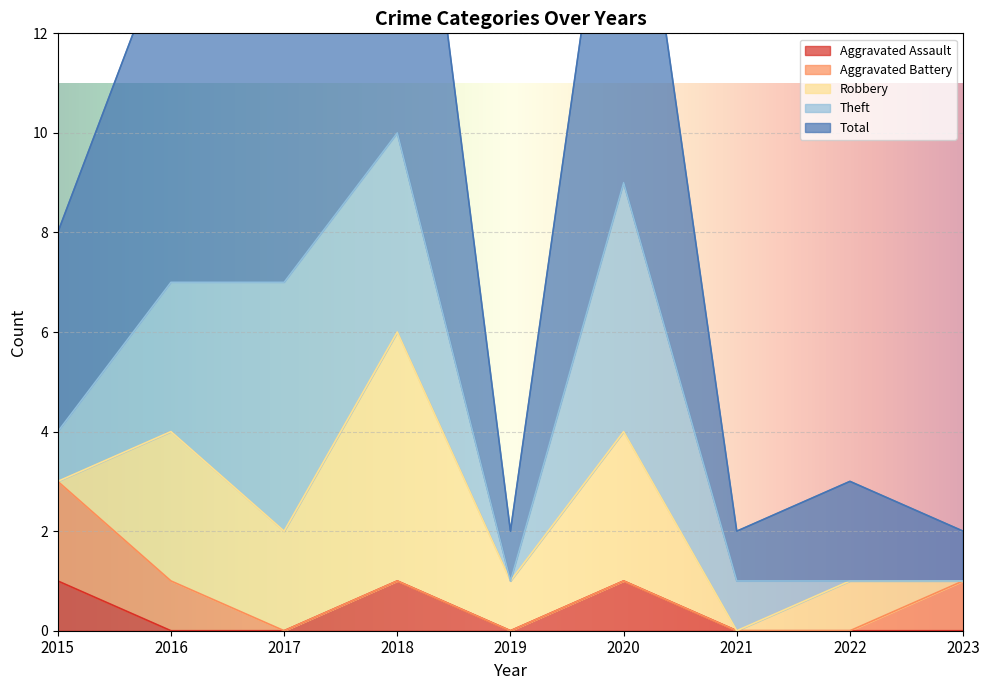

Which category has the highest value in the Aggravated Battery series?

2015